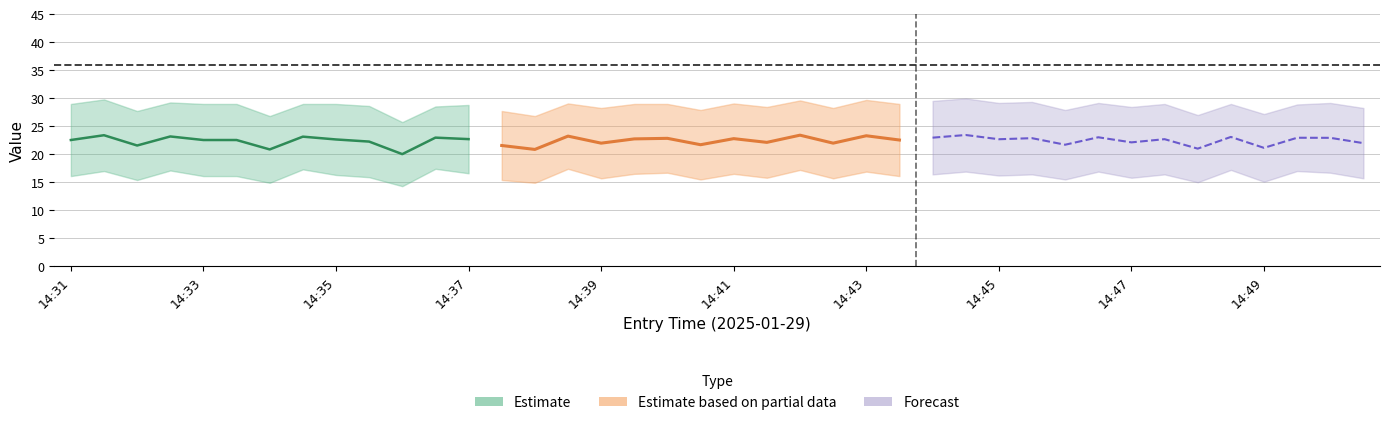

True or false: sl has more than 2 points higher than both neighbors.

True